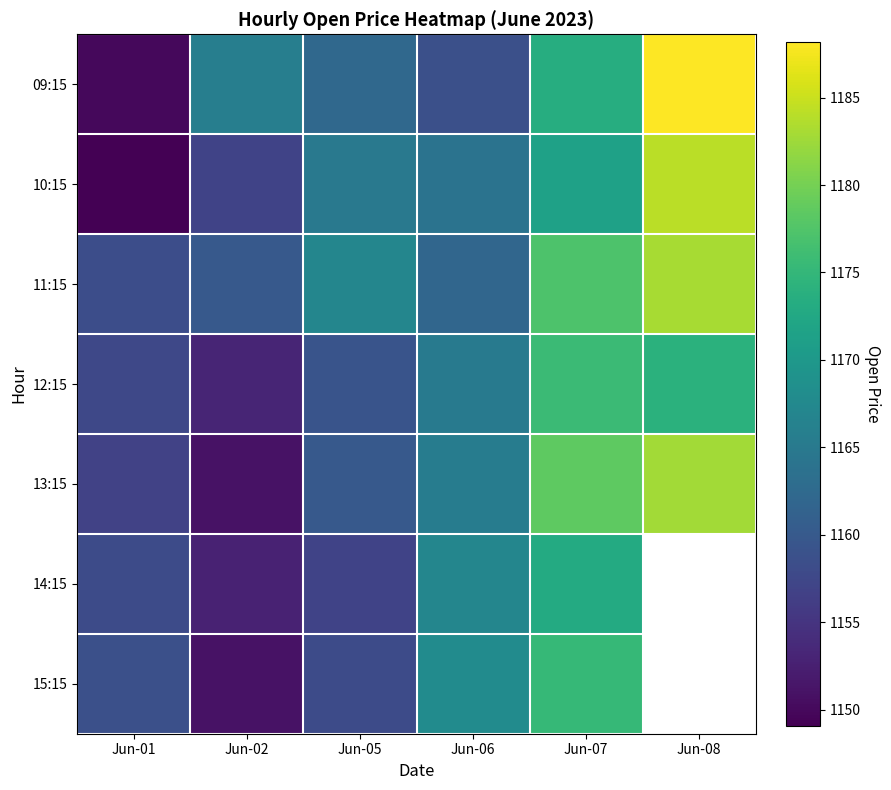

The value of 14:15 at Jun-06 is 249.3. True or false?

False